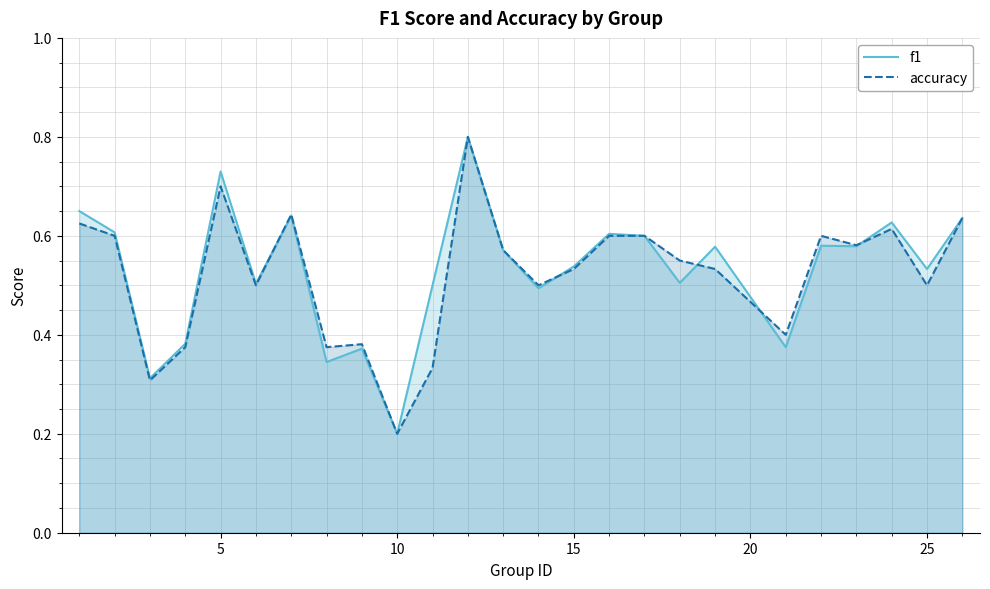

Which series has the largest range (max minus min)?

f1